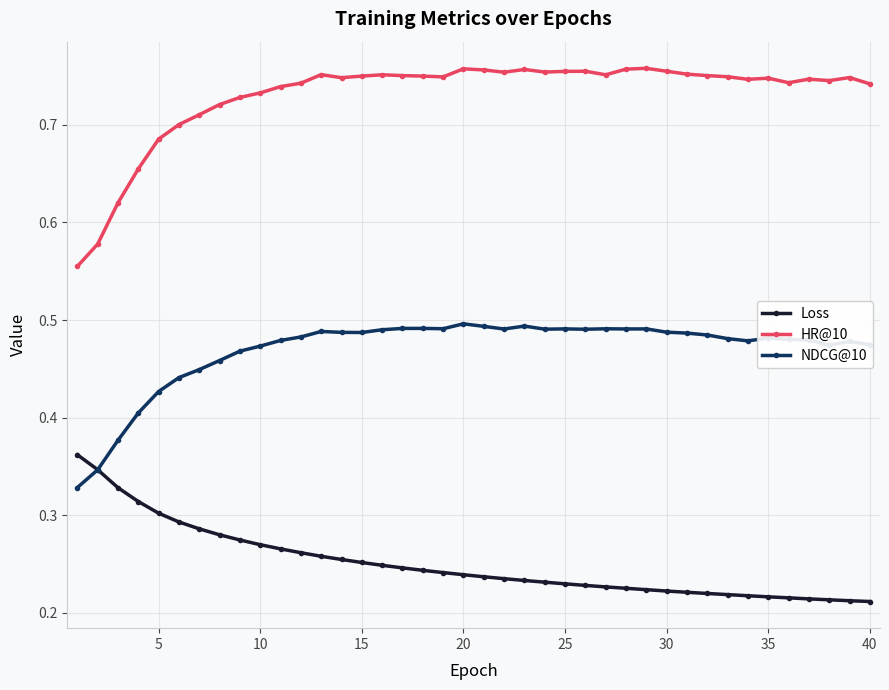

Which series has the largest total across all categories?

HR@10